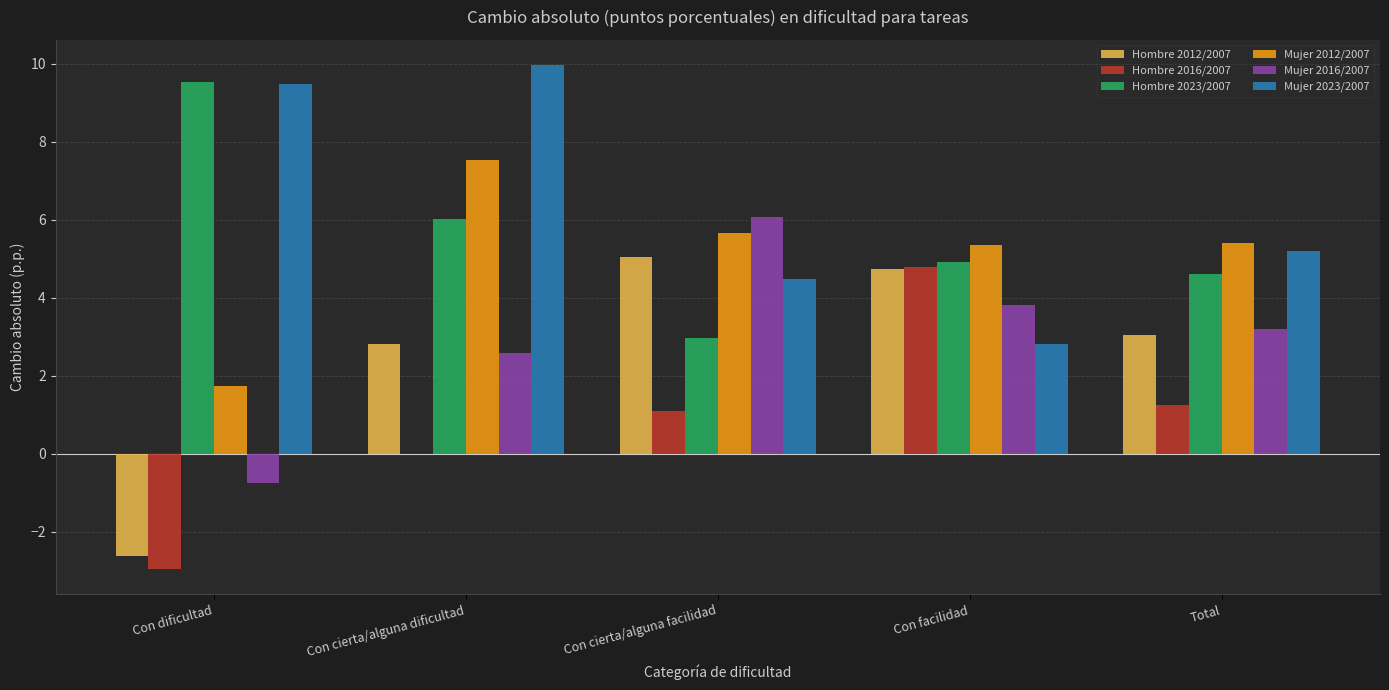

True or false: Hombre 2023/2007 has a value of 3.0 at Con cierta/alguna facilidad.

True